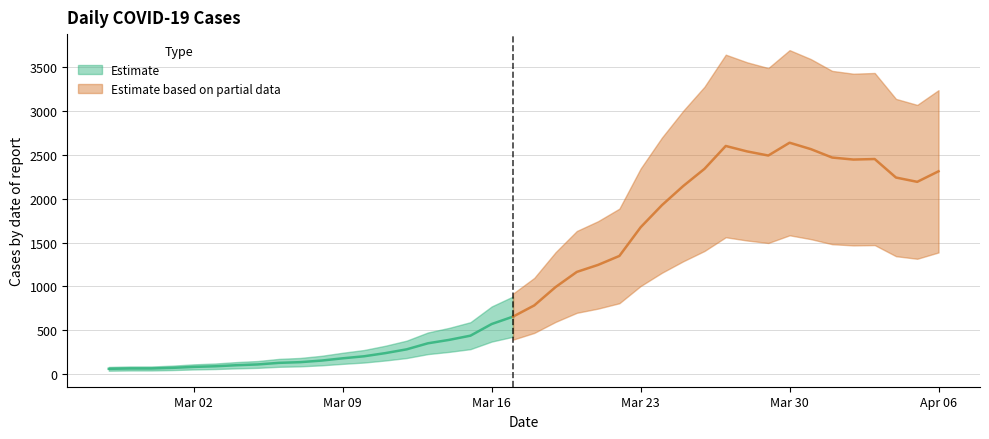

Where is the first local maximum?

2020-03-27